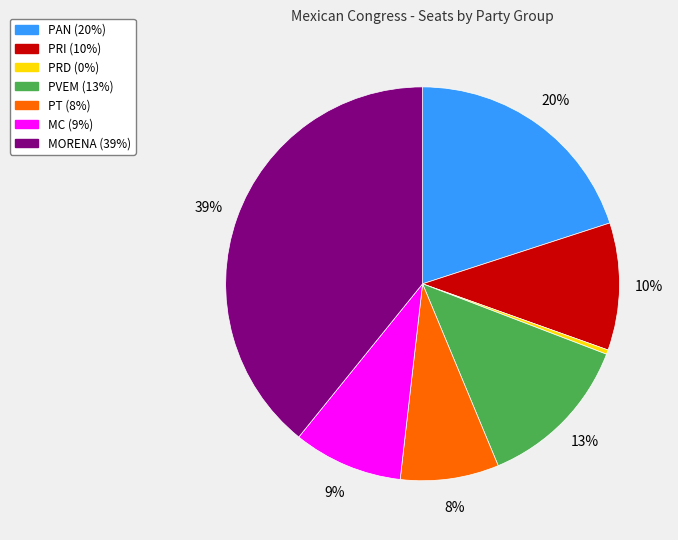

Count the number of slices in the pie.

7